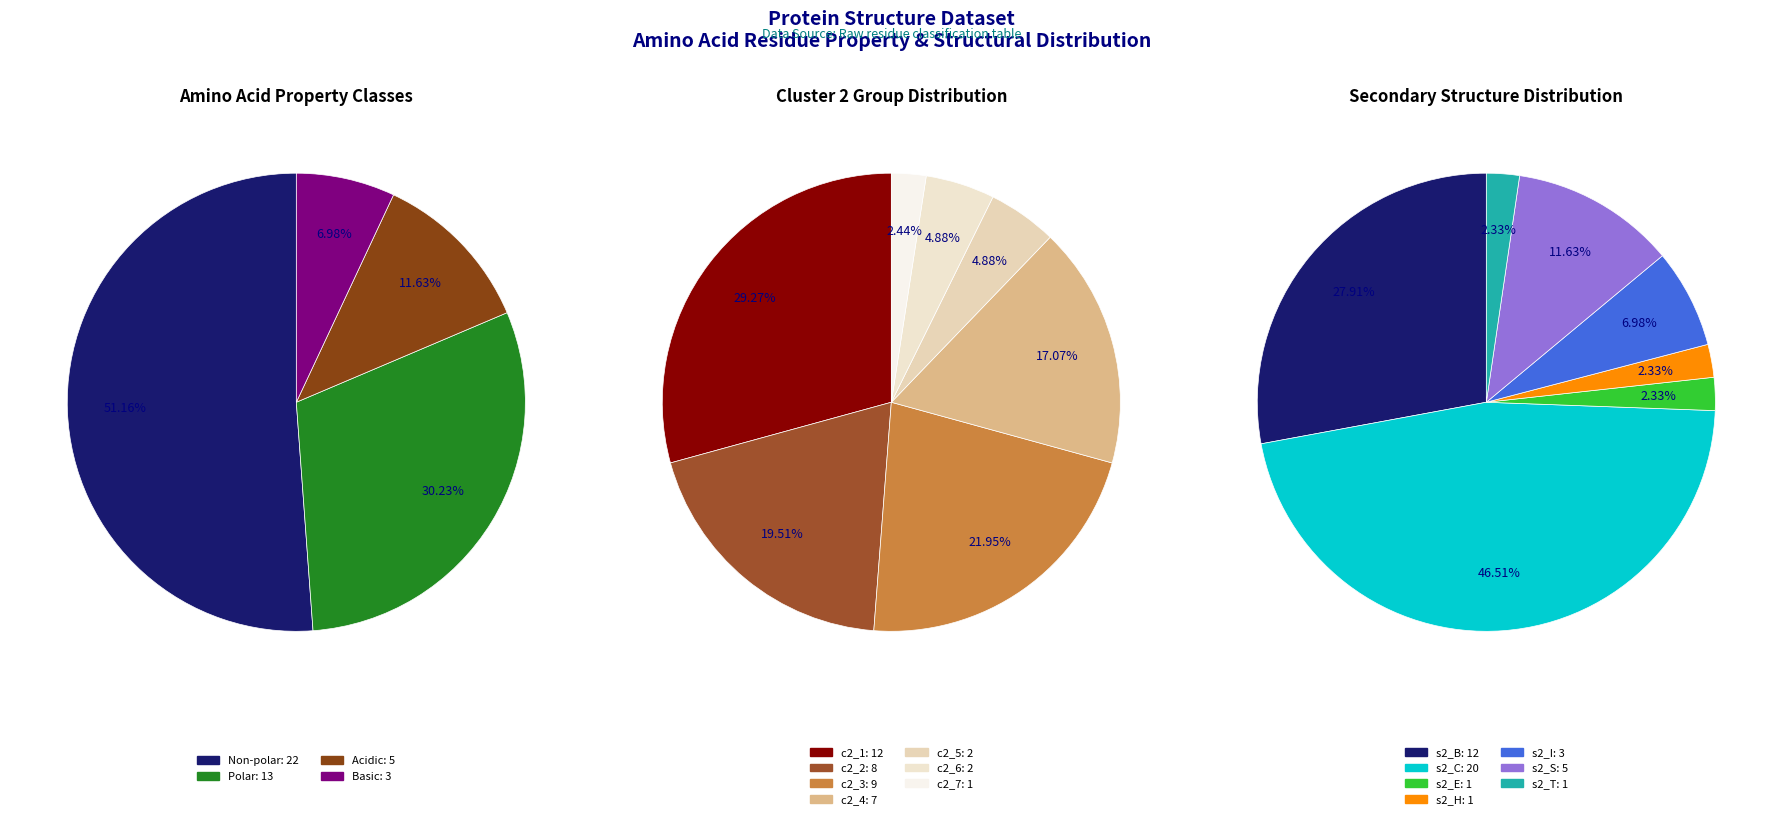

What percentage is the Basic slice, to the nearest percent?

7%